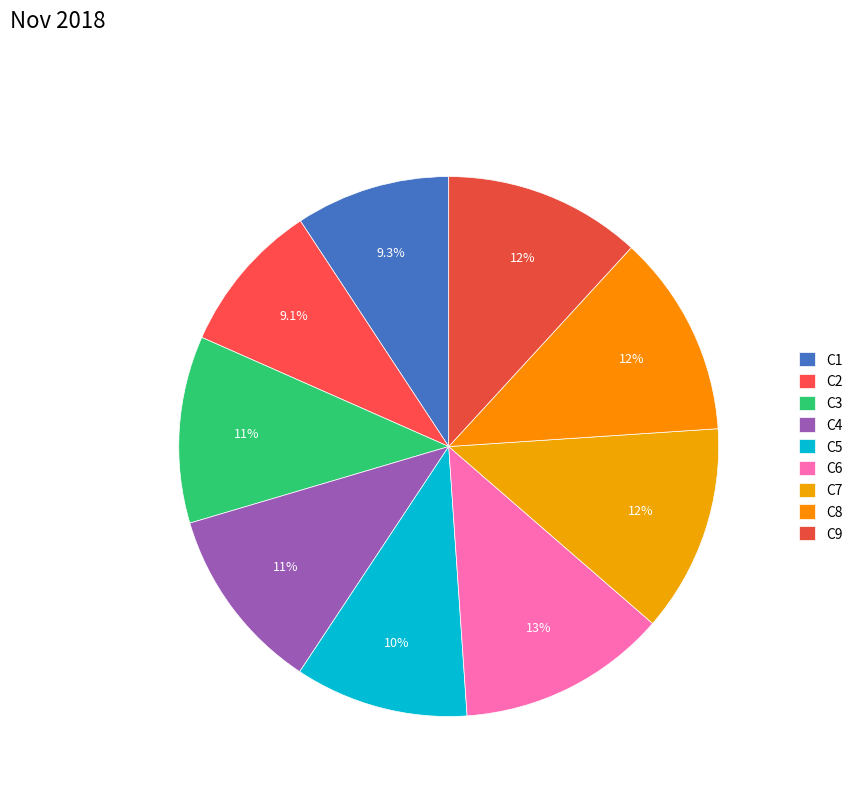

How many segments does this pie chart have?

9